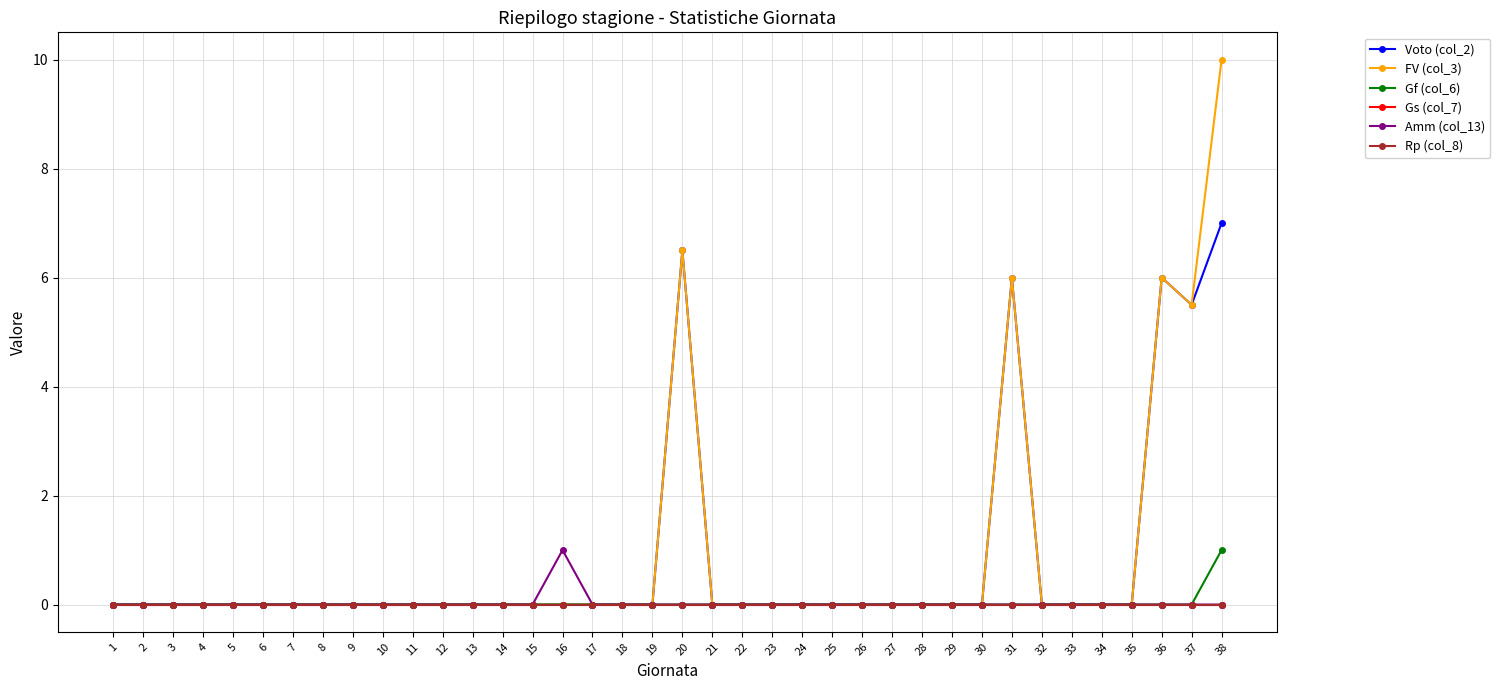

Reading left to right, transcribe all the data shown in this chart.

Voto (col_2): 0.0	0.0	0.0	0.0	0.0	0.0	0.0	0.0	0.0	0.0	0.0	0.0	0.0	0.0	0.0	0.0	0.0	0.0	0.0	6.5	0.0	0.0	0.0	0.0	0.0	0.0	0.0	0.0	0.0	0.0	6.0	0.0	0.0	0.0	0.0	6.0	5.5	7.0
FV (col_3): 0.0	0.0	0.0	0.0	0.0	0.0	0.0	0.0	0.0	0.0	0.0	0.0	0.0	0.0	0.0	0.0	0.0	0.0	0.0	6.5	0.0	0.0	0.0	0.0	0.0	0.0	0.0	0.0	0.0	0.0	6.0	0.0	0.0	0.0	0.0	6.0	5.5	10.0
Gf (col_6): 0.0	0.0	0.0	0.0	0.0	0.0	0.0	0.0	0.0	0.0	0.0	0.0	0.0	0.0	0.0	0.0	0.0	0.0	0.0	0.0	0.0	0.0	0.0	0.0	0.0	0.0	0.0	0.0	0.0	0.0	0.0	0.0	0.0	0.0	0.0	0.0	0.0	1.0
Gs (col_7): 0.0	0.0	0.0	0.0	0.0	0.0	0.0	0.0	0.0	0.0	0.0	0.0	0.0	0.0	0.0	0.0	0.0	0.0	0.0	0.0	0.0	0.0	0.0	0.0	0.0	0.0	0.0	0.0	0.0	0.0	0.0	0.0	0.0	0.0	0.0	0.0	0.0	0.0
Amm (col_13): 0.0	0.0	0.0	0.0	0.0	0.0	0.0	0.0	0.0	0.0	0.0	0.0	0.0	0.0	0.0	1.0	0.0	0.0	0.0	0.0	0.0	0.0	0.0	0.0	0.0	0.0	0.0	0.0	0.0	0.0	0.0	0.0	0.0	0.0	0.0	0.0	0.0	0.0
Rp (col_8): 0.0	0.0	0.0	0.0	0.0	0.0	0.0	0.0	0.0	0.0	0.0	0.0	0.0	0.0	0.0	0.0	0.0	0.0	0.0	0.0	0.0	0.0	0.0	0.0	0.0	0.0	0.0	0.0	0.0	0.0	0.0	0.0	0.0	0.0	0.0	0.0	0.0	0.0